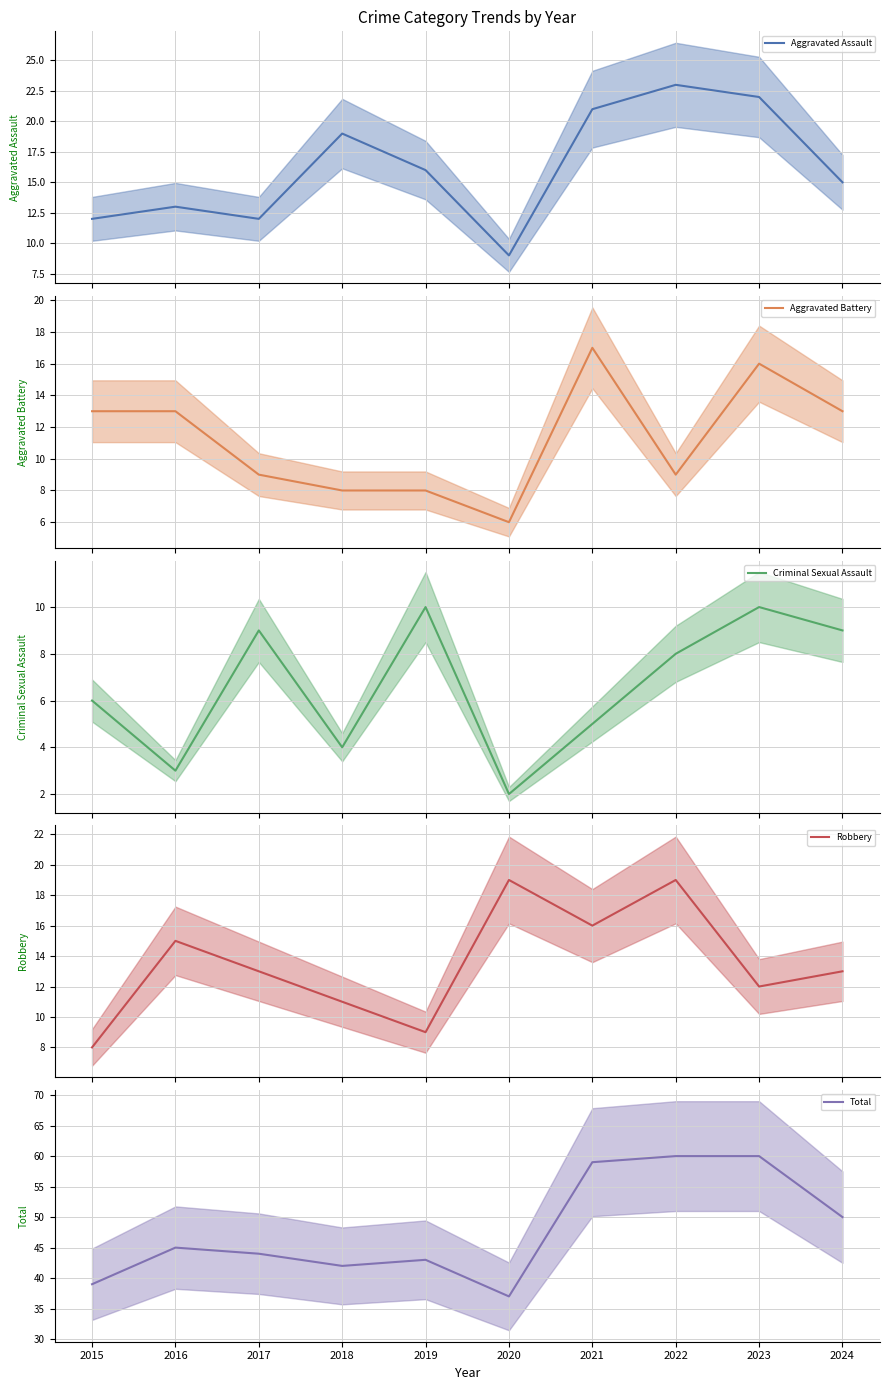

Read the Criminal Sexual Assault value at 2016.

3